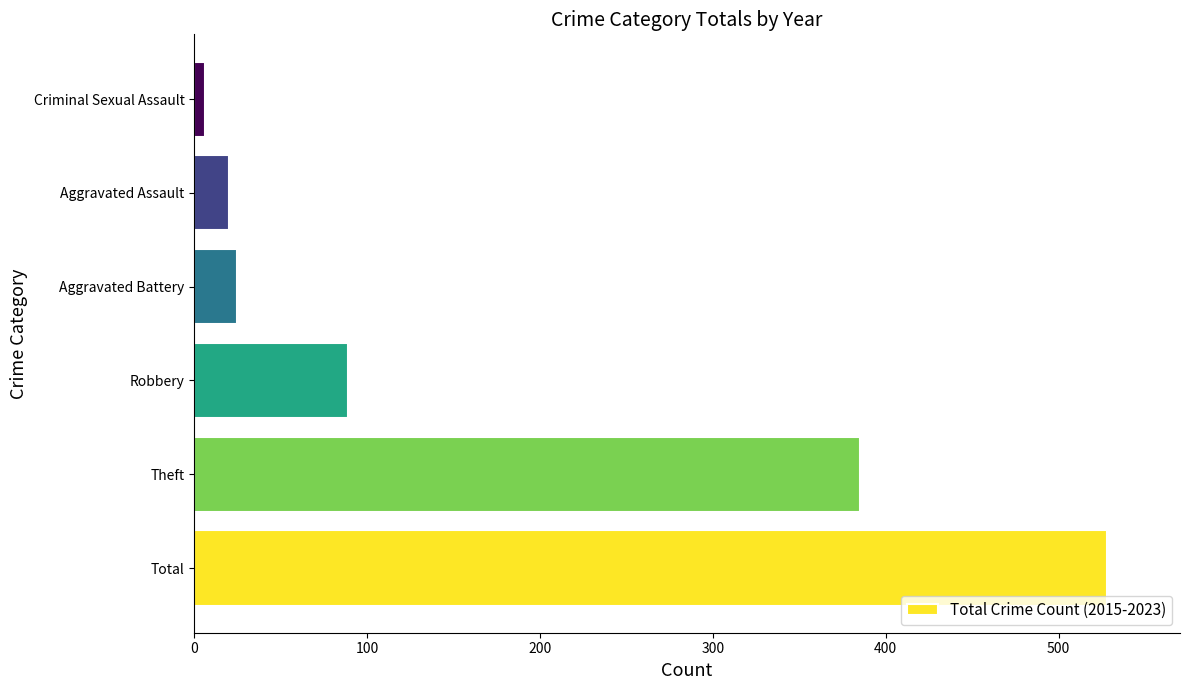

What is the difference between the maximum and minimum values?

522